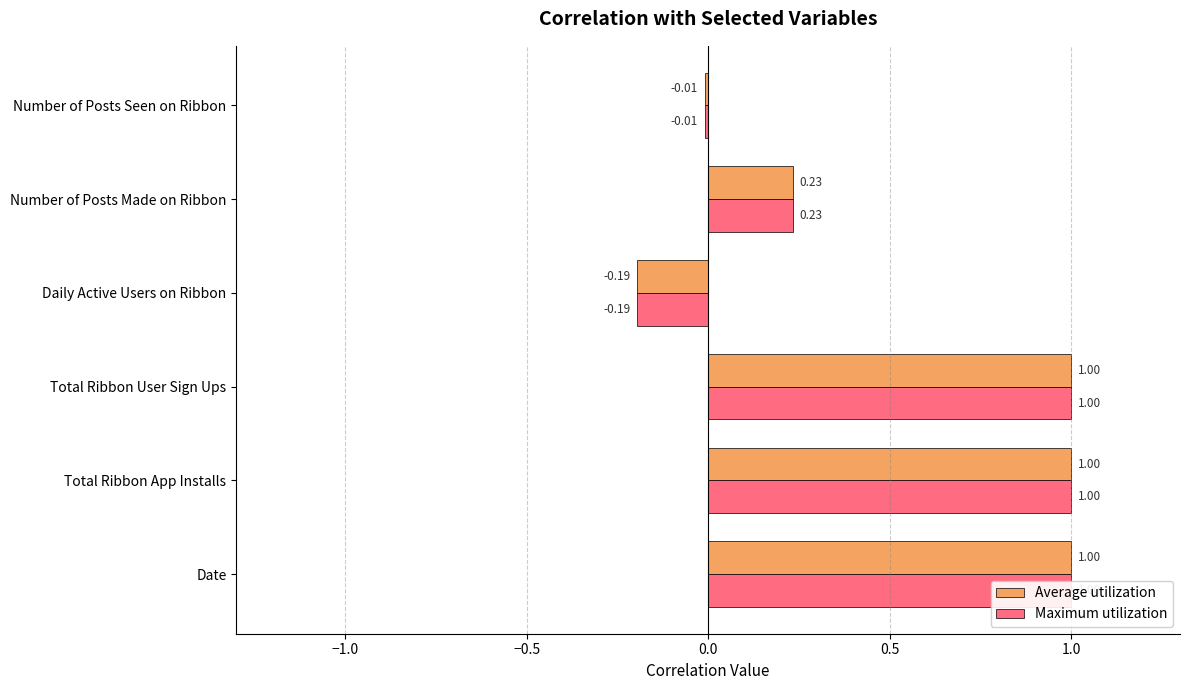

What is the difference between the maximum and minimum values in the Maximum utilization series?

1.2